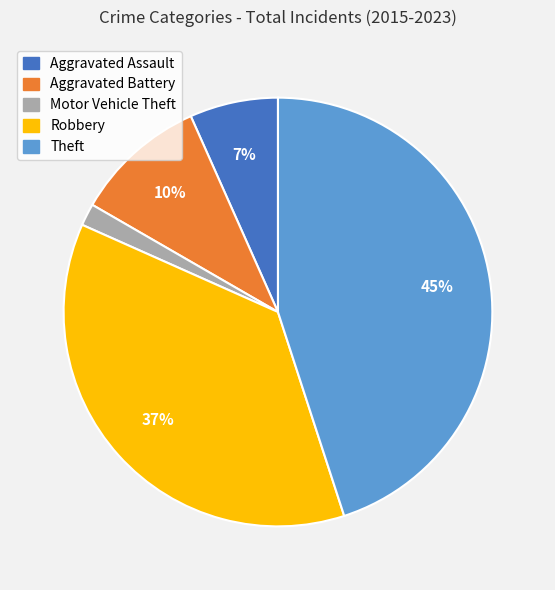

Is there any slice that represents more than half of the pie?

No